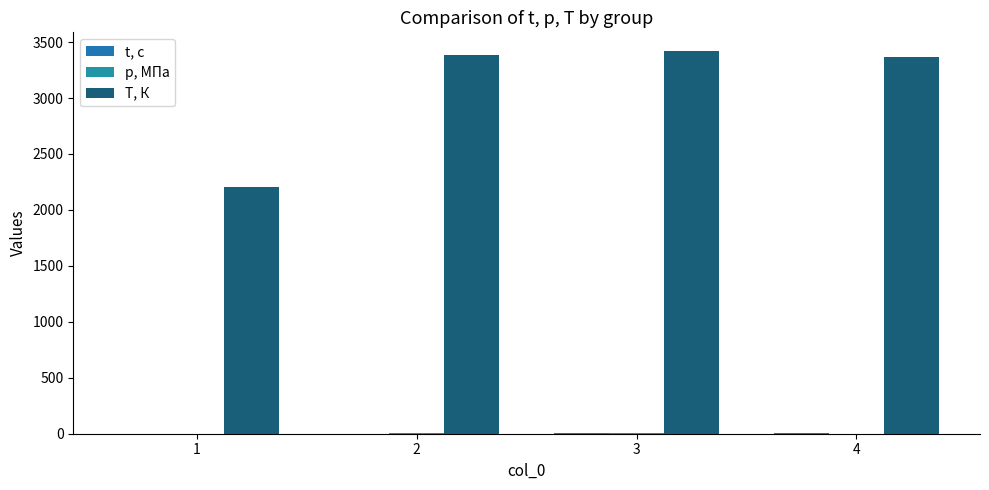

The value of T, К at 1 is 2949.8. True or false?

False